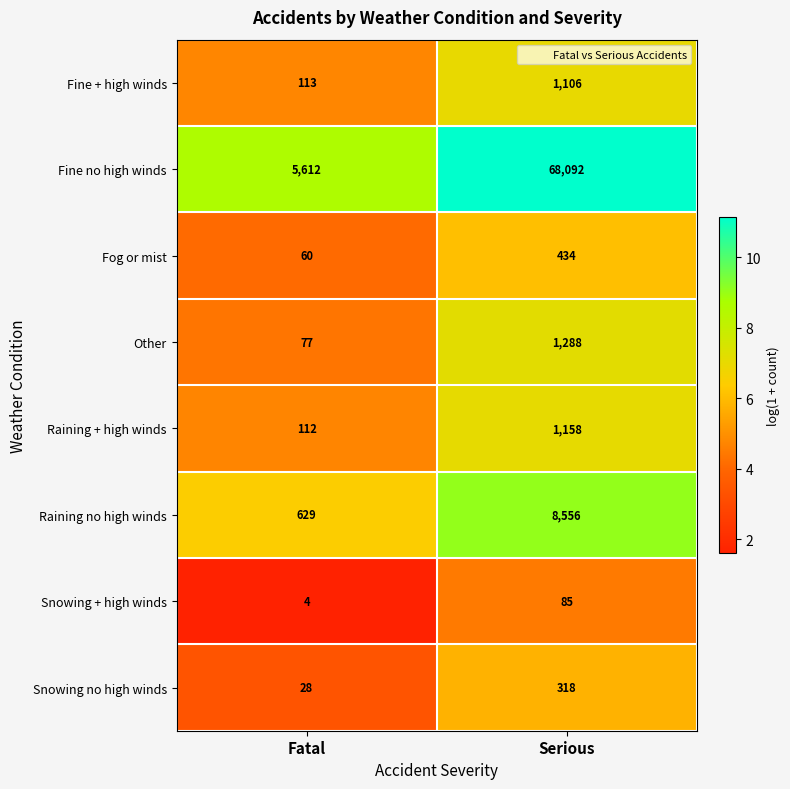

What is the average value of the Fog or mist series?

247